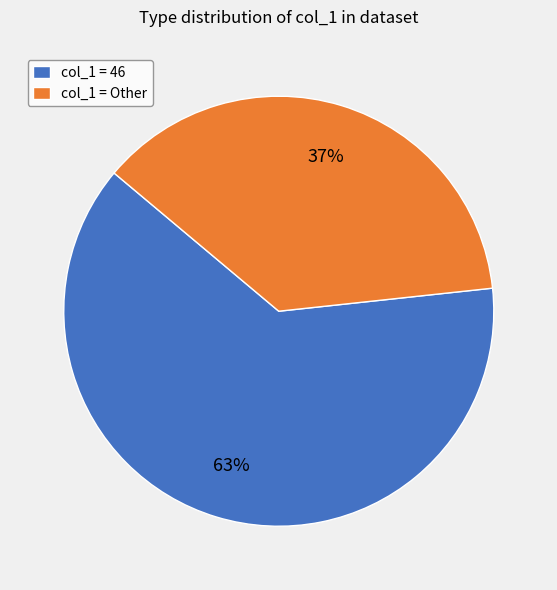

Which category has the biggest portion of the pie?

col_1 = 46